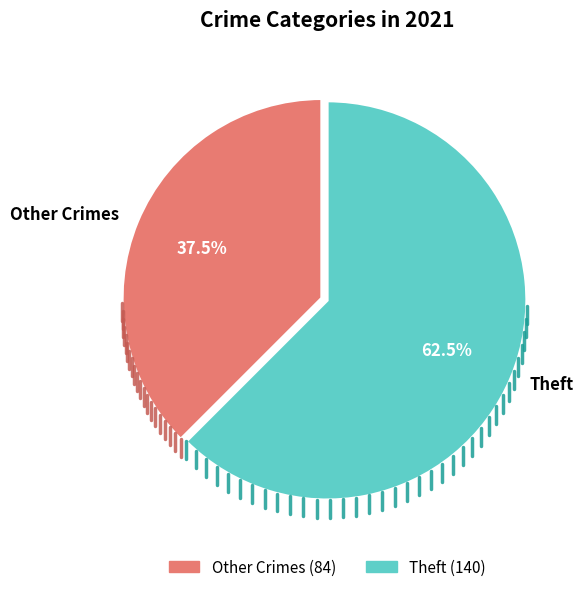

Rank the categories by value from highest to lowest.

Theft, Other Crimes